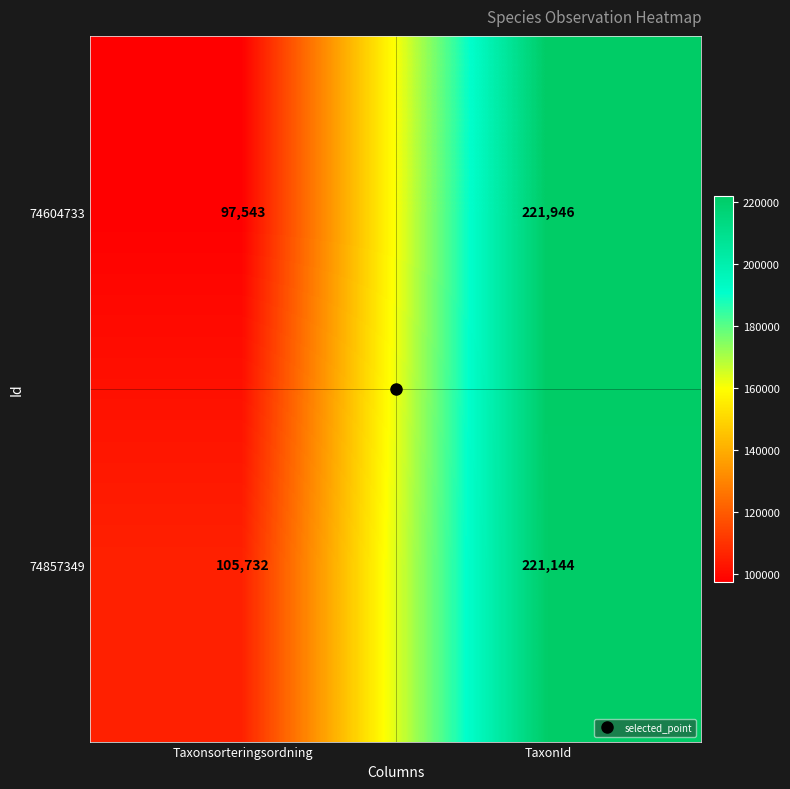

At how many categories does at least one series exceed 183961?

1